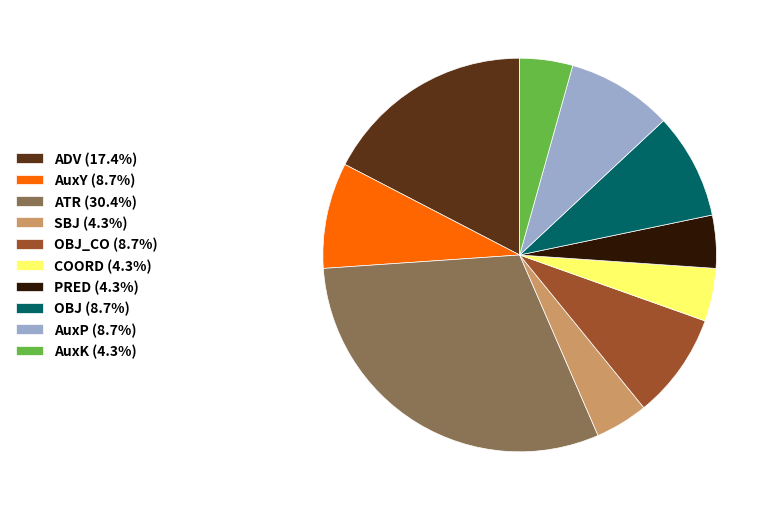

What is the ratio of the value at PRED (4.3%) to the value at AuxP (8.7%)?

0.5